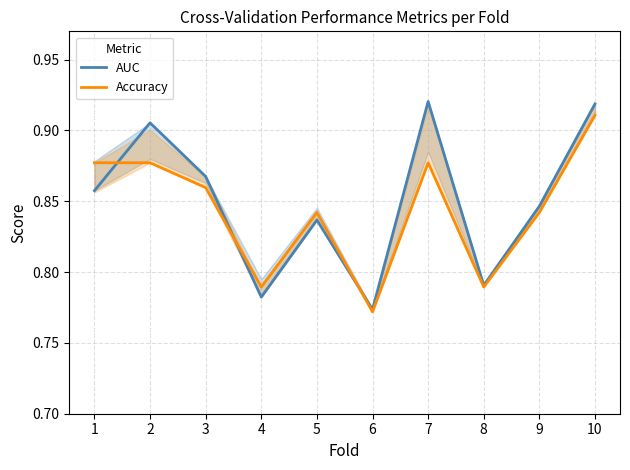

After their last crossing, which series has the higher values: AUC or Accuracy?

AUC